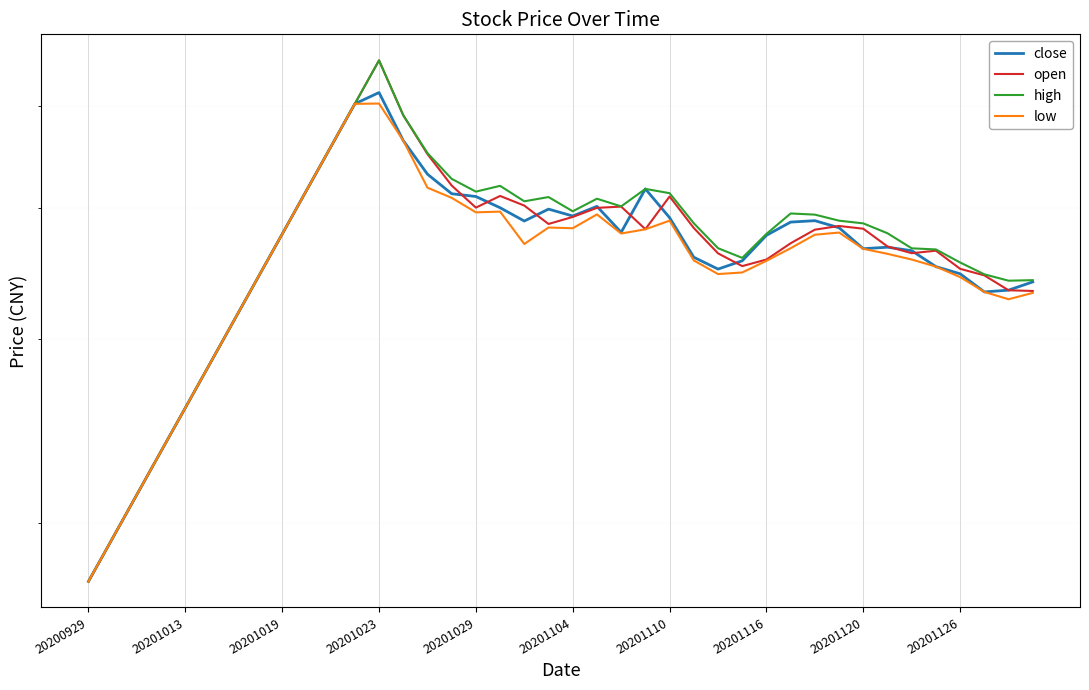

Rank the series by their maximum value, from lowest to highest.

low, close, open, high